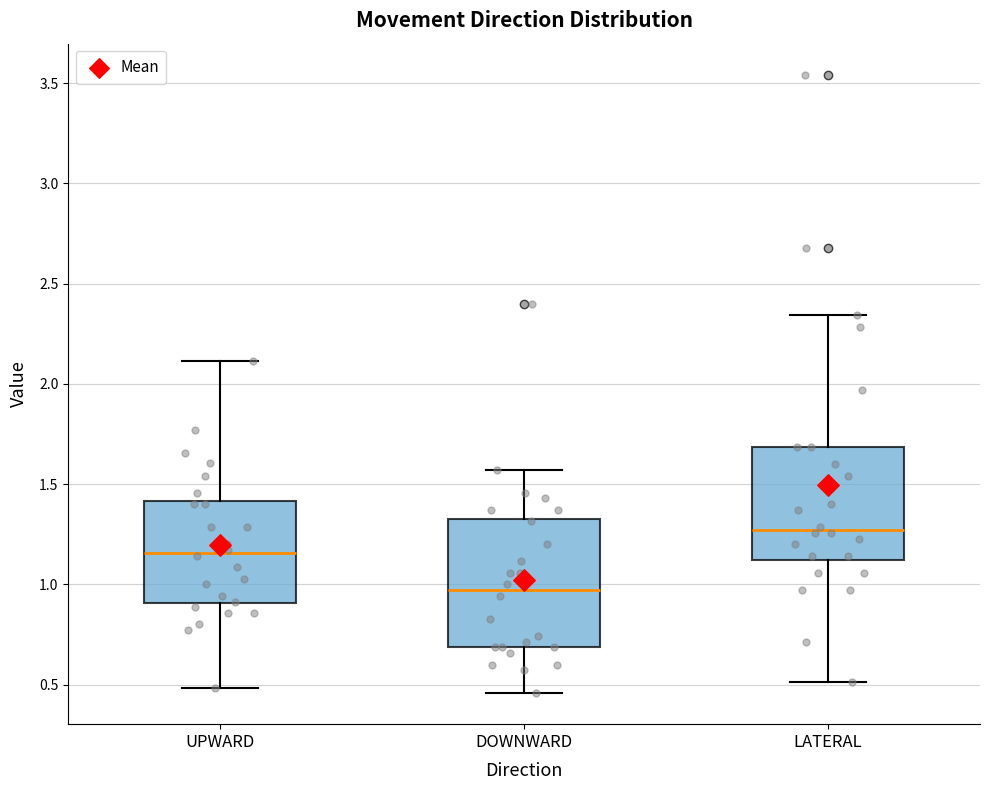

Which box is the tallest, from its lower edge to its upper edge?

DOWNWARD